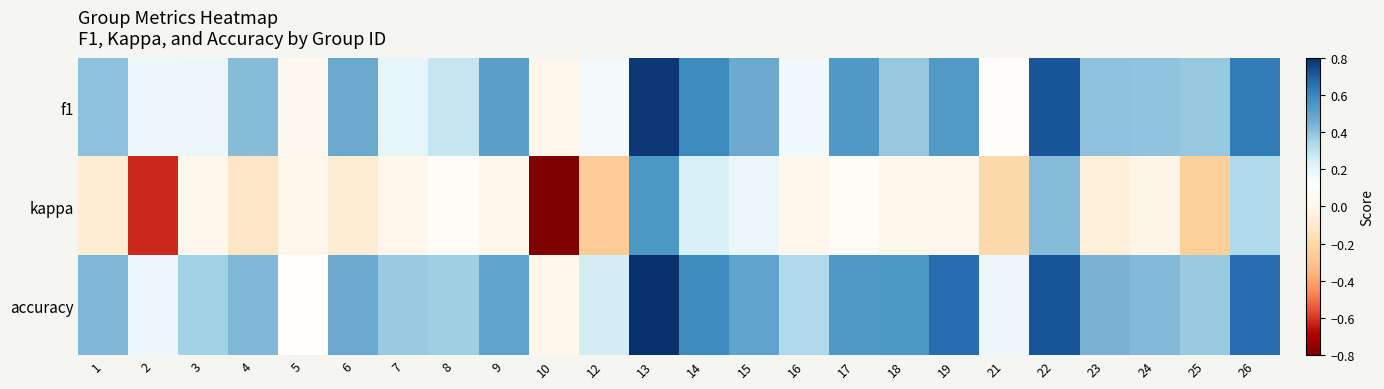

What is the smallest value displayed?

-0.8